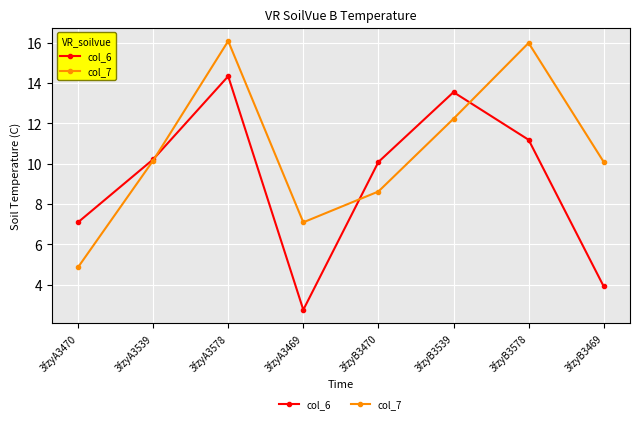

True or false: col_6 has a value of 23.4 at 3fzyB3539.

False